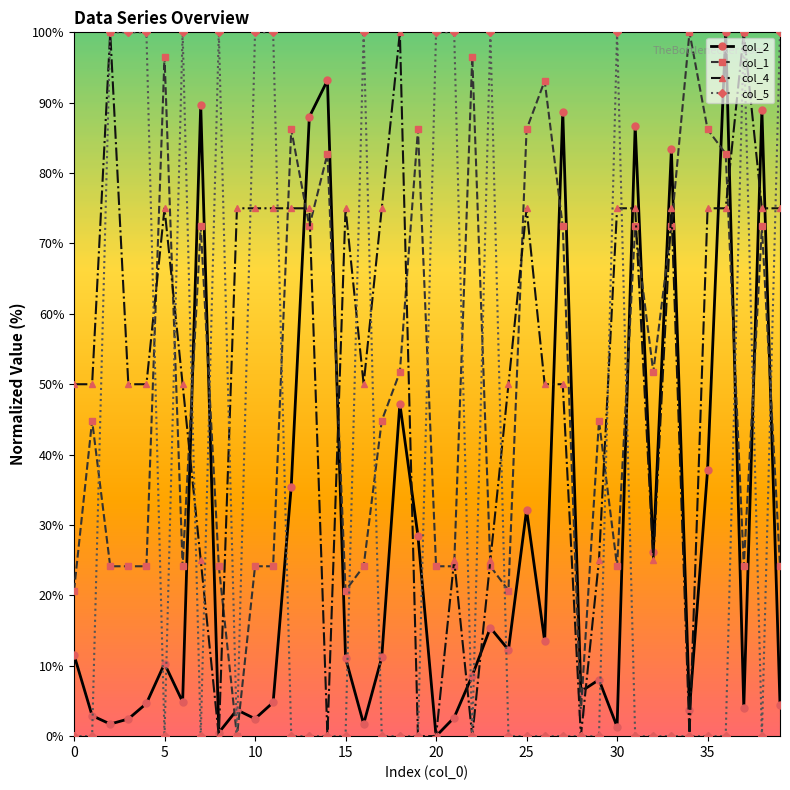

How many data points in col_2 are above 11?

20